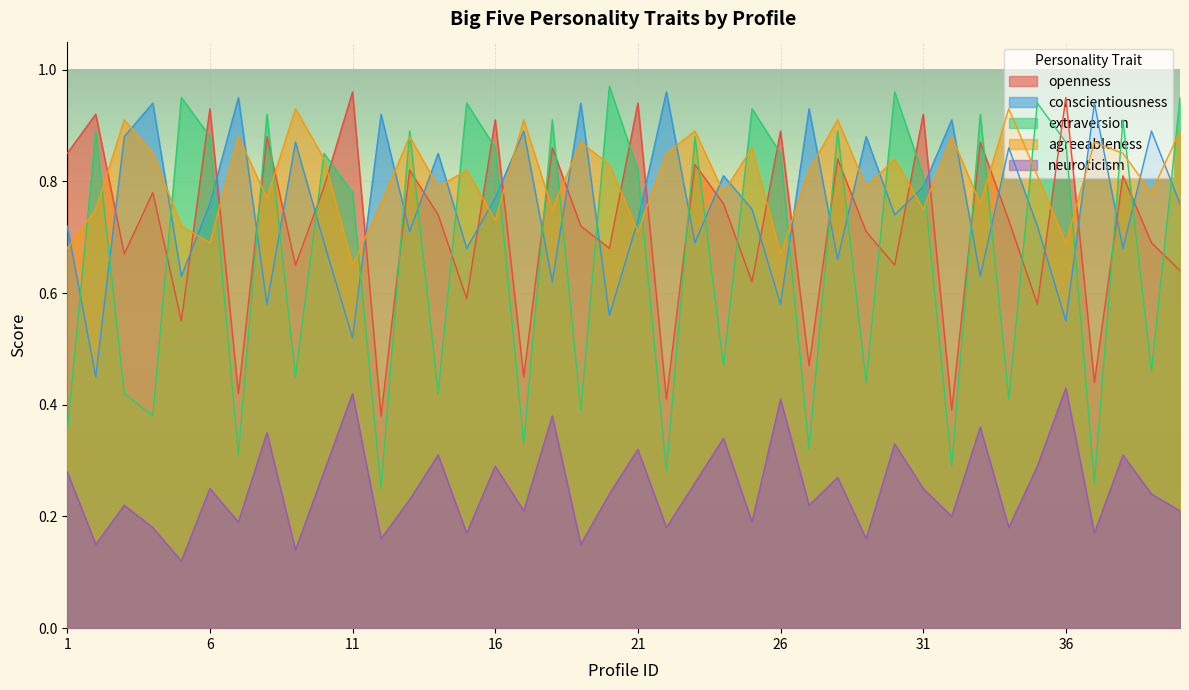

What is the average value of the openness series?

0.7